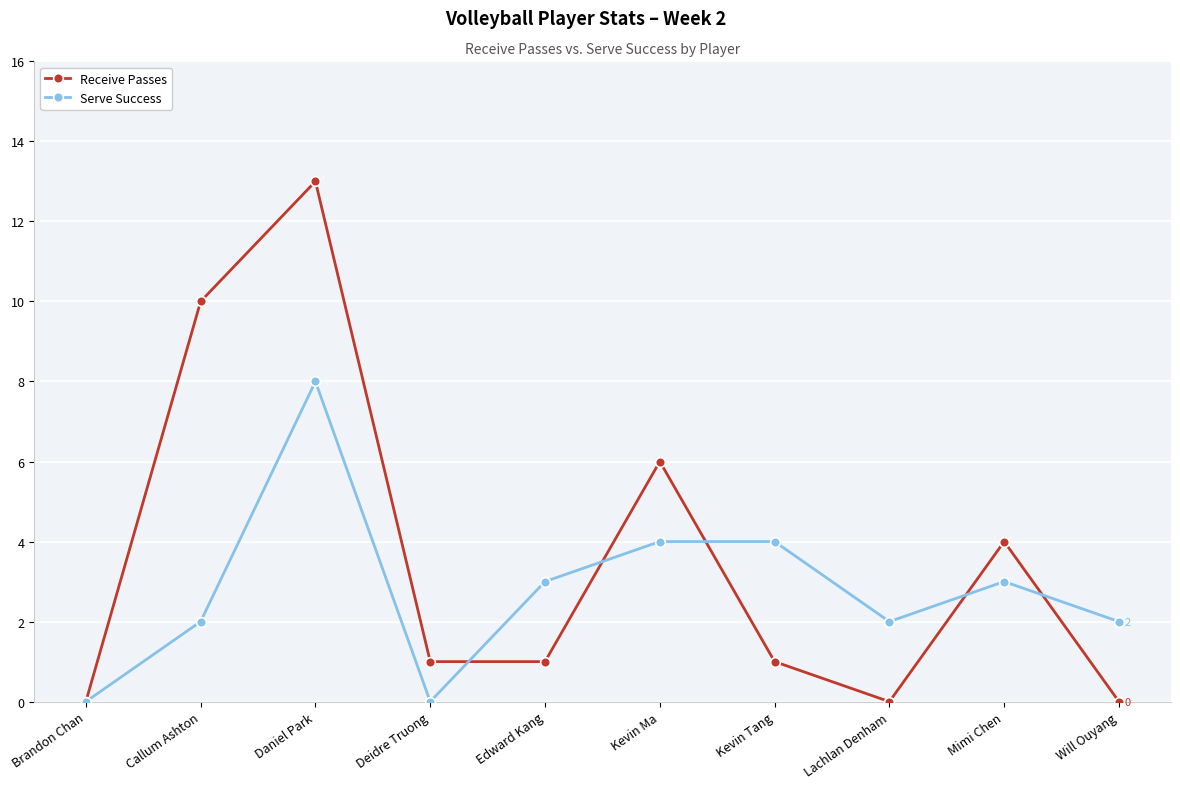

Which series ends up on top after the final intersection of Serve Success and Receive Passes?

Serve Success